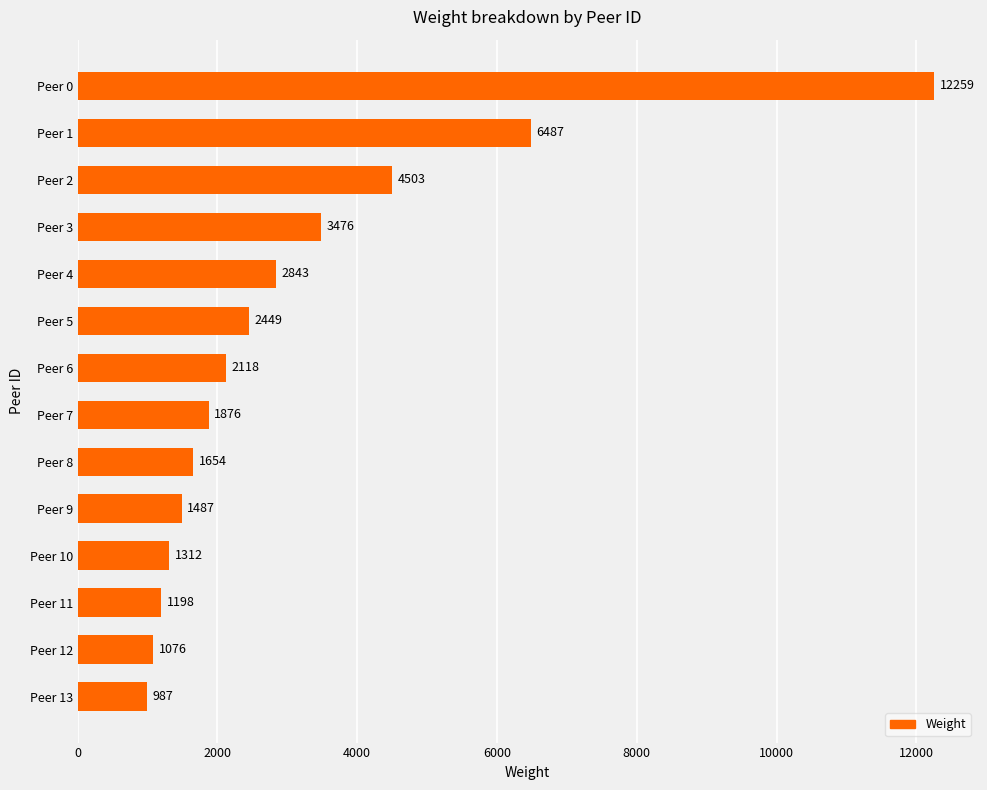

Are the bars grouped side by side (vs. stacked)?

No